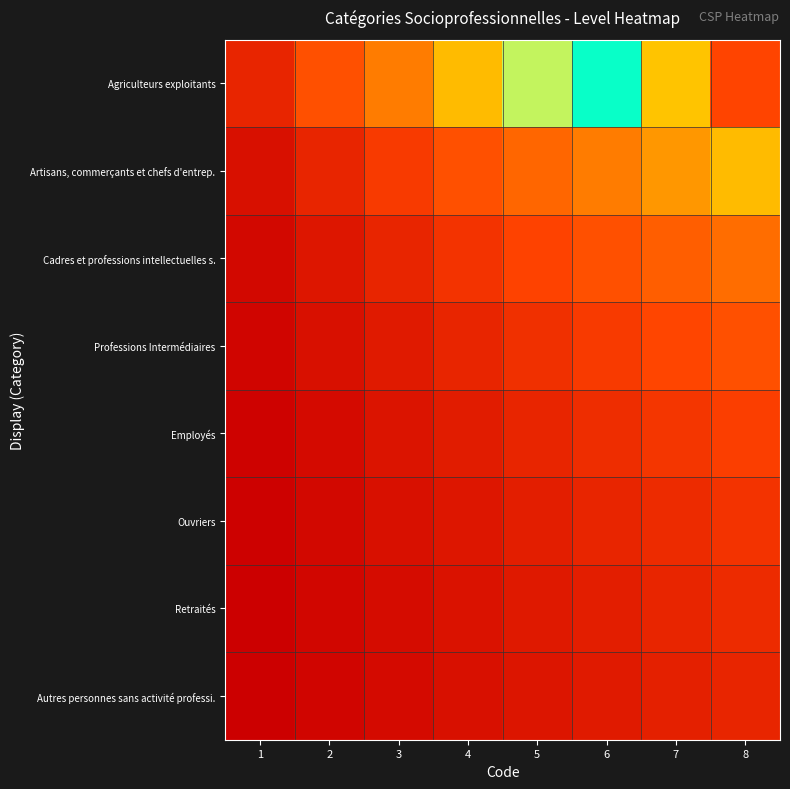

Which series has the widest spread of values?

Agriculteurs exploitants